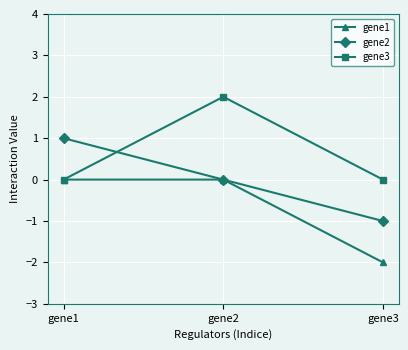

What is the maximum value shown in the chart?

2